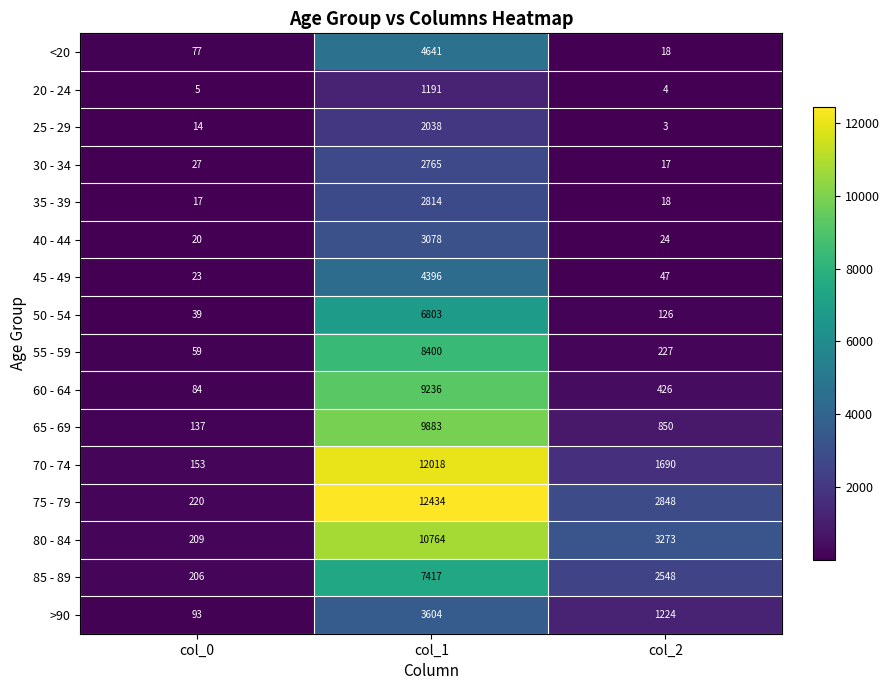

Rank the series by their maximum value, from highest to lowest.

75 - 79, 70 - 74, 80 - 84, 65 - 69, 60 - 64, 55 - 59, 85 - 89, 50 - 54, <20, 45 - 49, >90, 40 - 44, 35 - 39, 30 - 34, 25 - 29, 20 - 24